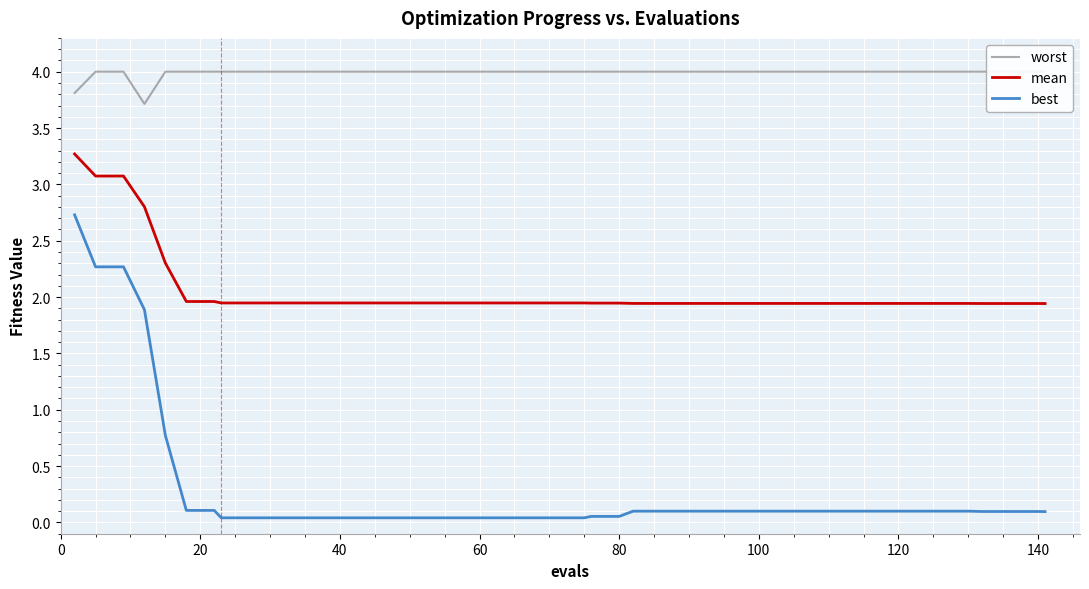

True or false: best and mean intersect in this chart.

False